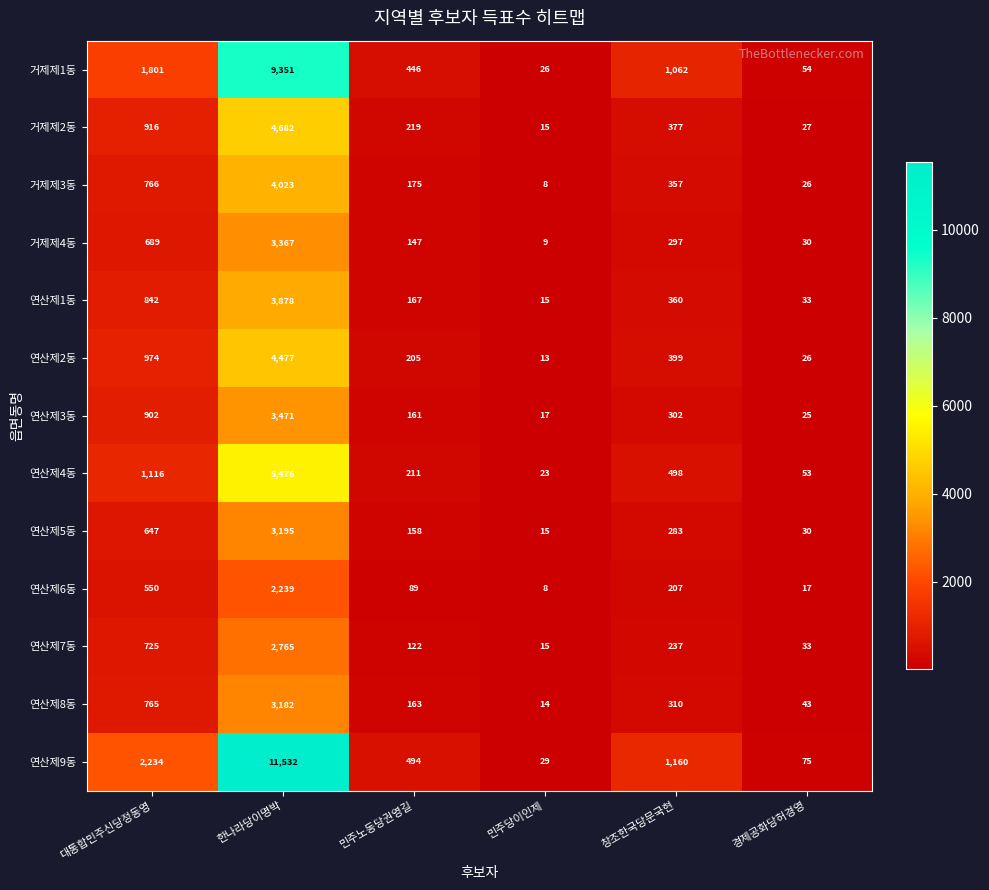

Which series changed the most between 창조한국당문국현 and 경제공화당허경영?

연산제9동